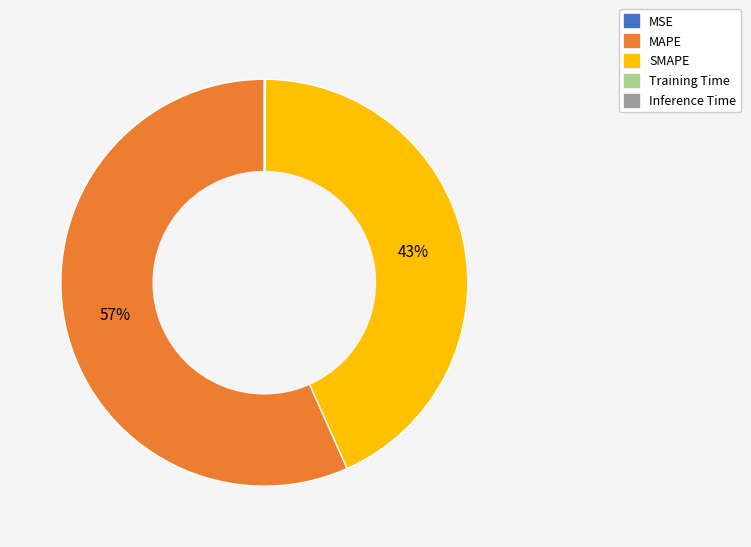

True or false: MAPE accounts for 57% of the total.

True